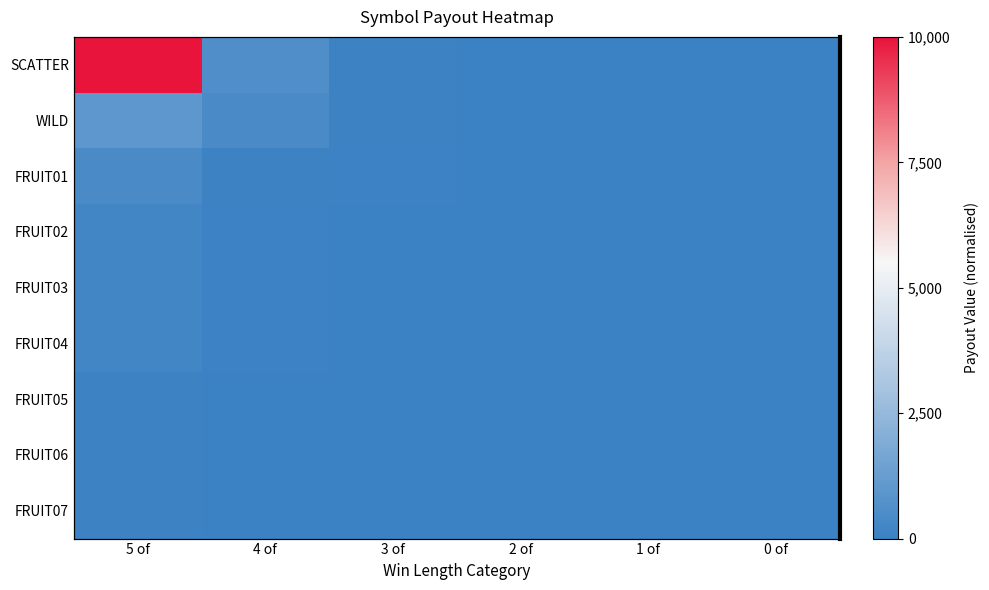

The WILD series shows 0.0 at 1 of. True or false?

True